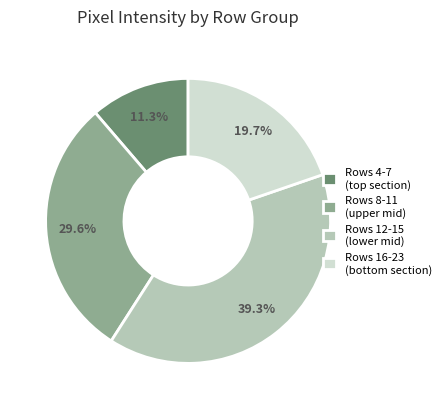

Which category has the smallest portion of the pie?

Rows 4-7 (top section)